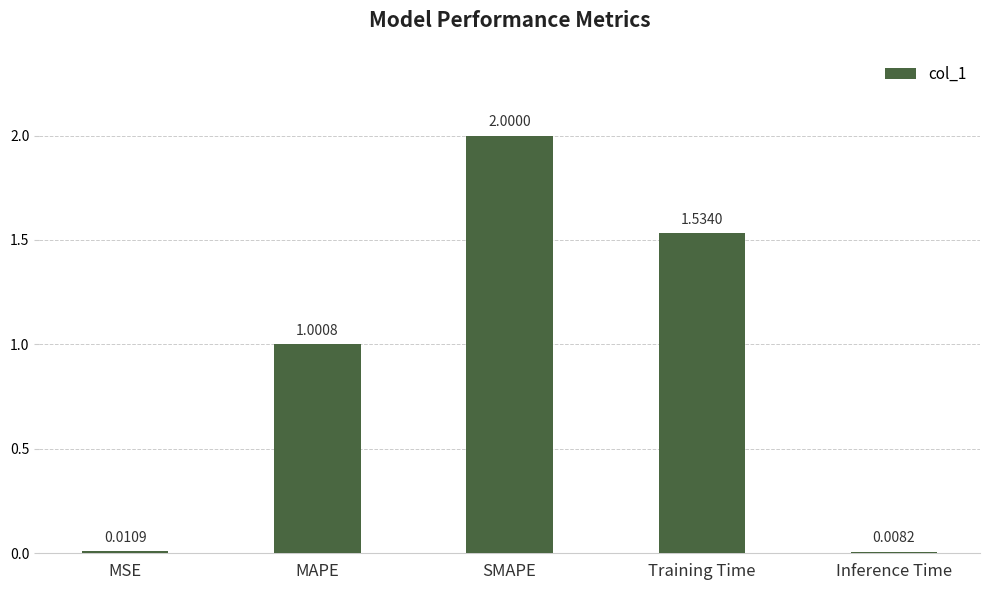

Which category has the highest value across all series?

SMAPE